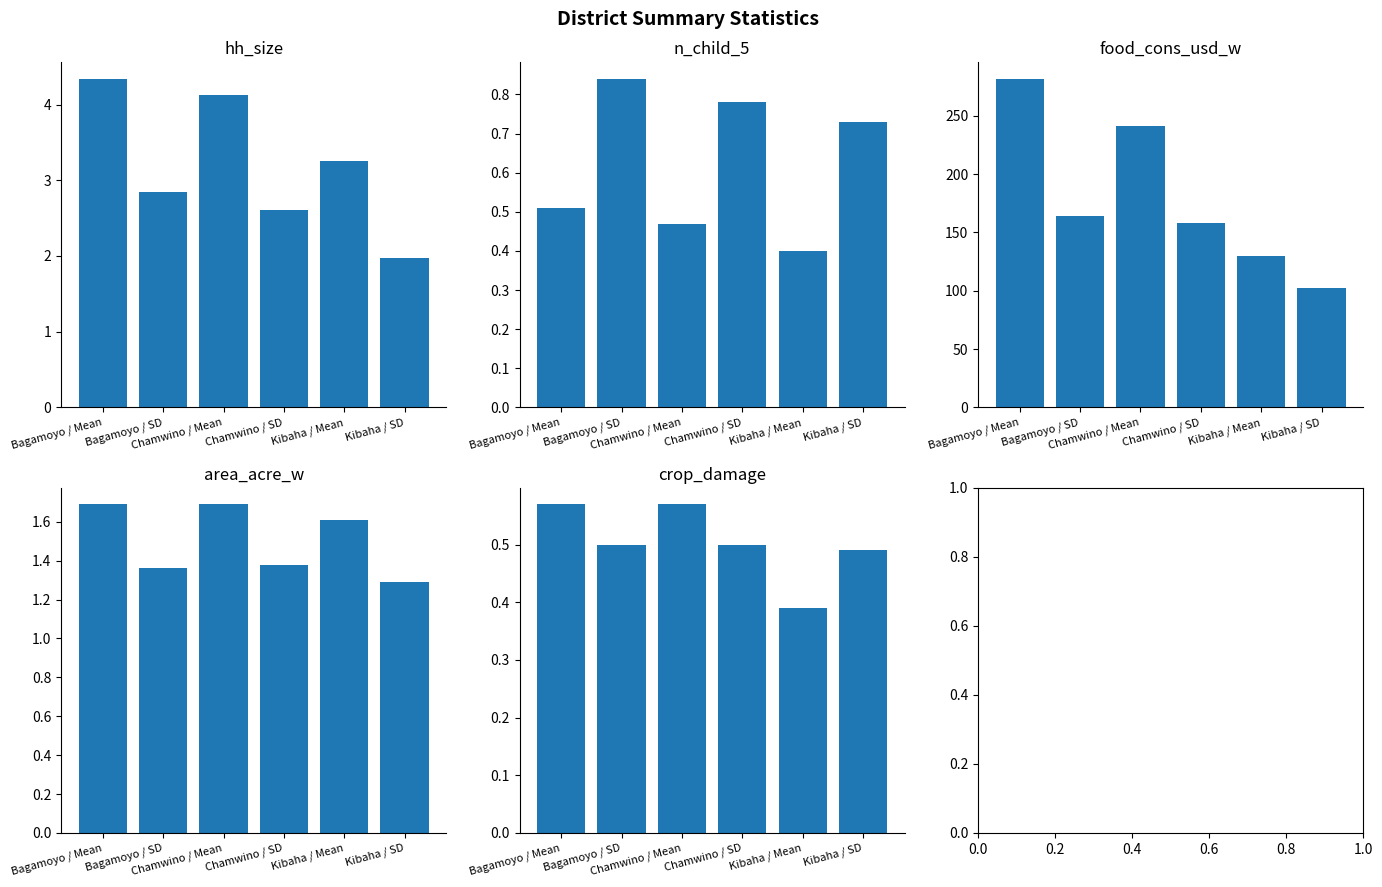

Reading left to right, transcribe all the data shown in this chart.

hh_size: 4.3	2.9	4.1	2.6	3.2	2.0
n_child_5: 0.5	0.8	0.5	0.8	0.4	0.7
food_cons_usd_w: 281.6	164.3	241.5	158.0	130.2	102.3
area_acre_w: 1.7	1.4	1.7	1.4	1.6	1.3
crop_damage: 0.6	0.5	0.6	0.5	0.4	0.5